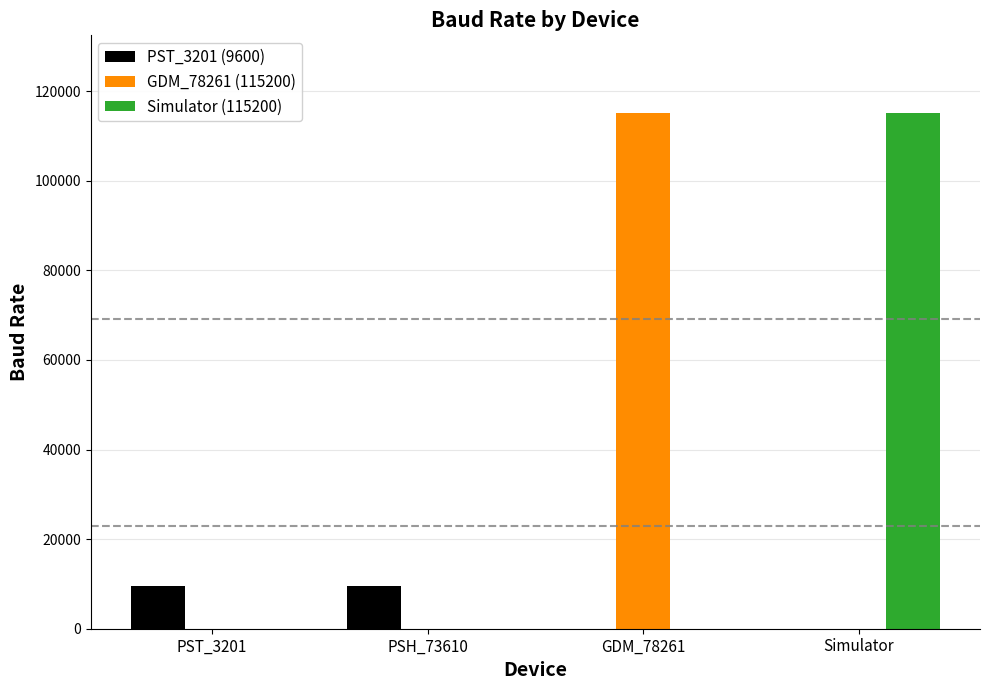

Is the value of Simulator (115200) at Simulator greater than the value of PST_3201 (9600) at Simulator?

Yes